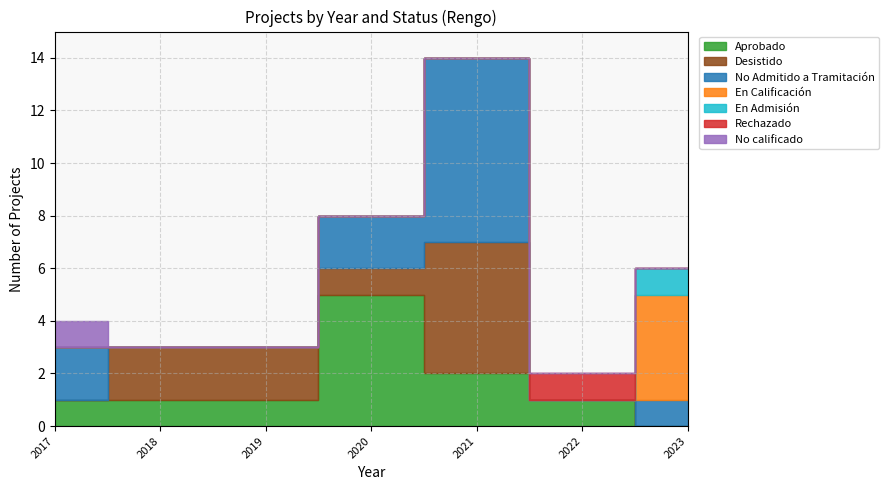

What is the average value of the En Calificación series?

1